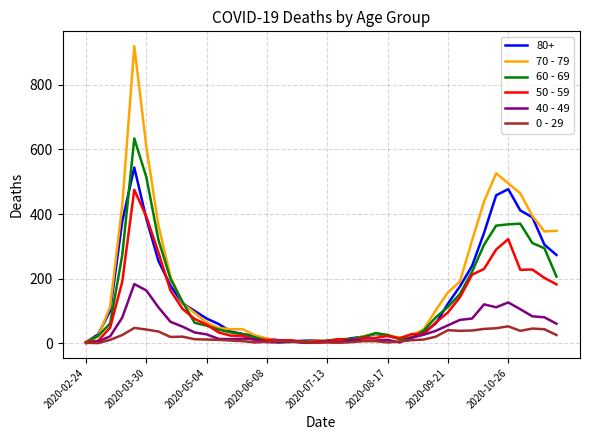

Which series has the widest spread of values?

70 - 79